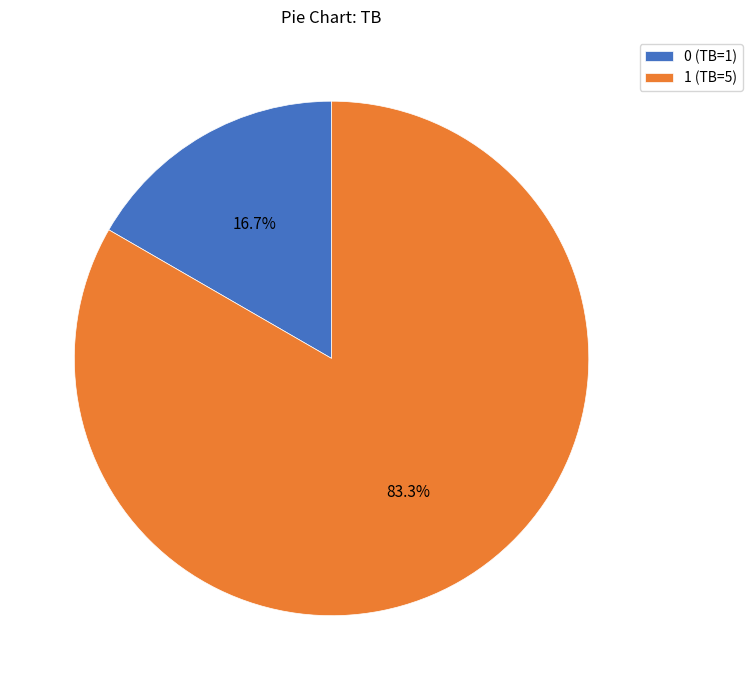

Between 1 (TB=5) and 0 (TB=1), which is larger?

1 (TB=5)